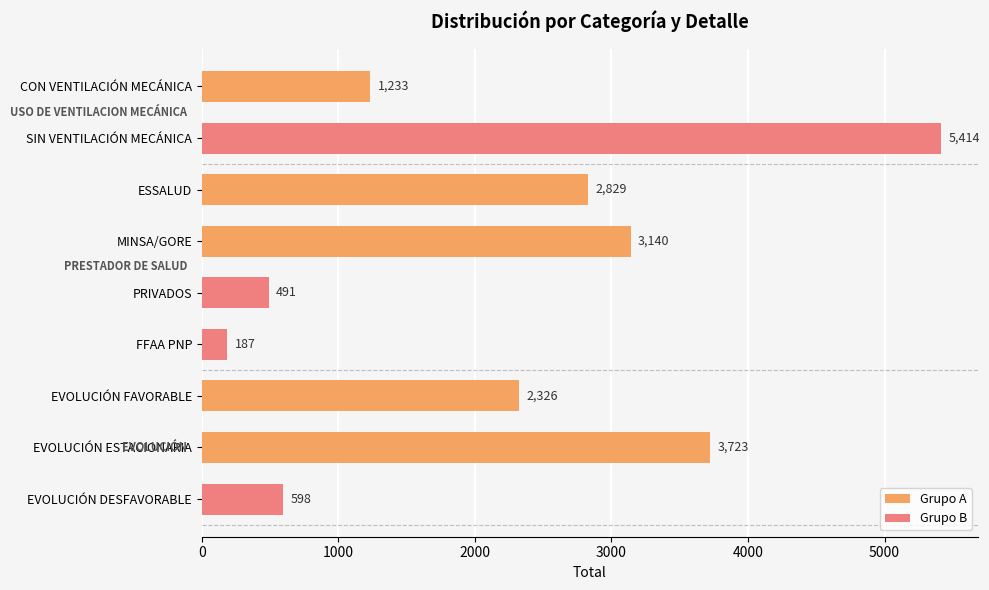

Which category has the lowest value across all series?

FFAA PNP